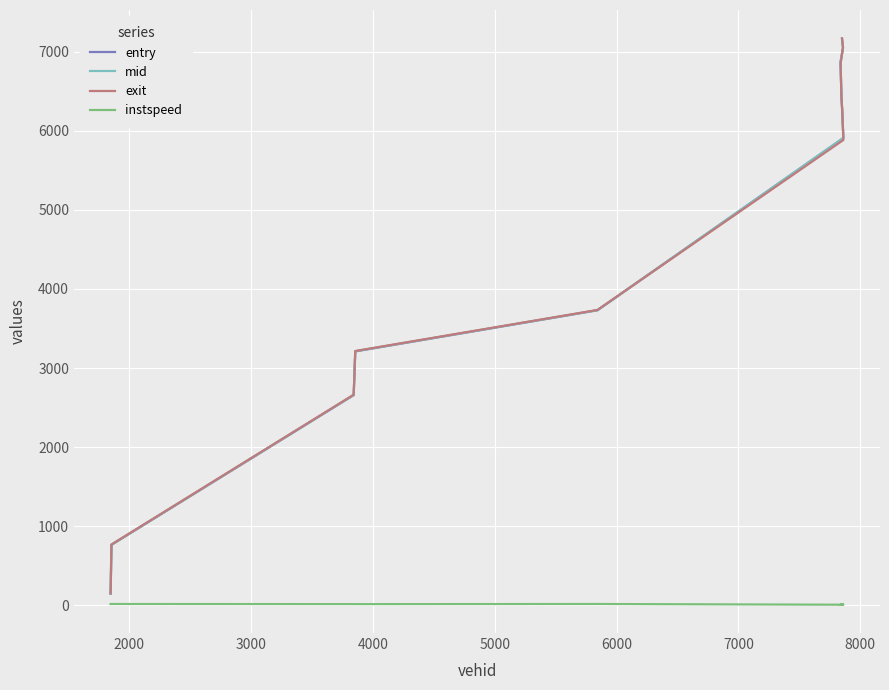

The value of exit at 3000 is 886.0. True or false?

False